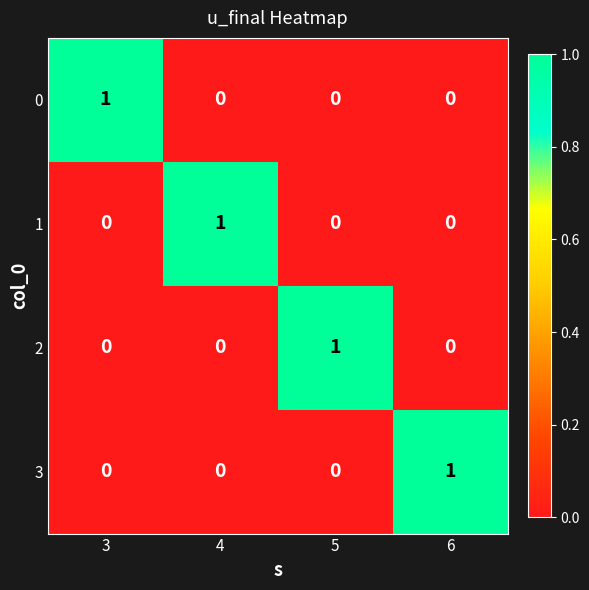

Reading left to right, what are all the values shown in this chart?

0: 3=1	4=0	5=0	6=0
1: 3=0	4=1	5=0	6=0
2: 3=0	4=0	5=1	6=0
3: 3=0	4=0	5=0	6=1